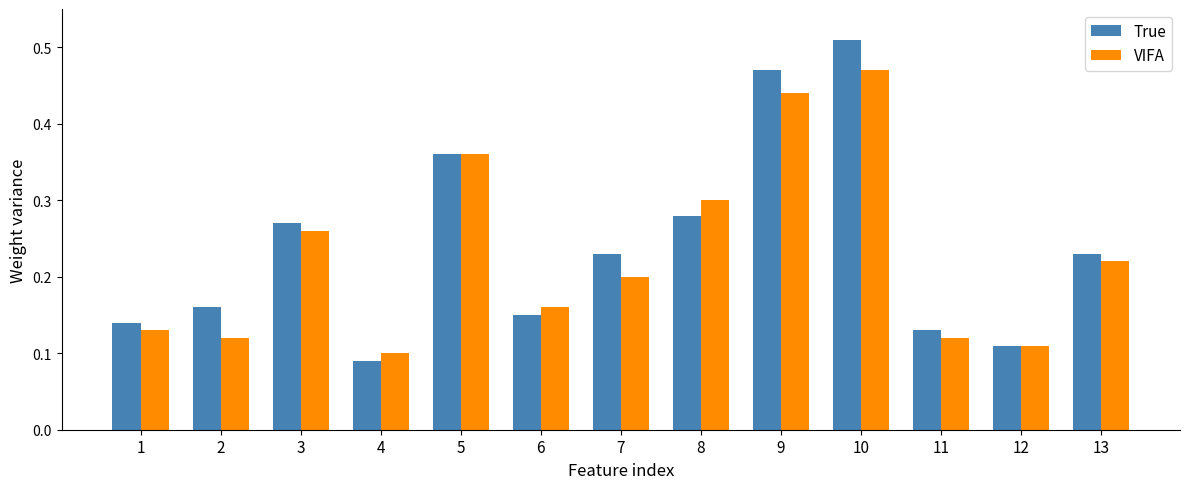

List the series in order of their peak value, highest first.

True, VIFA